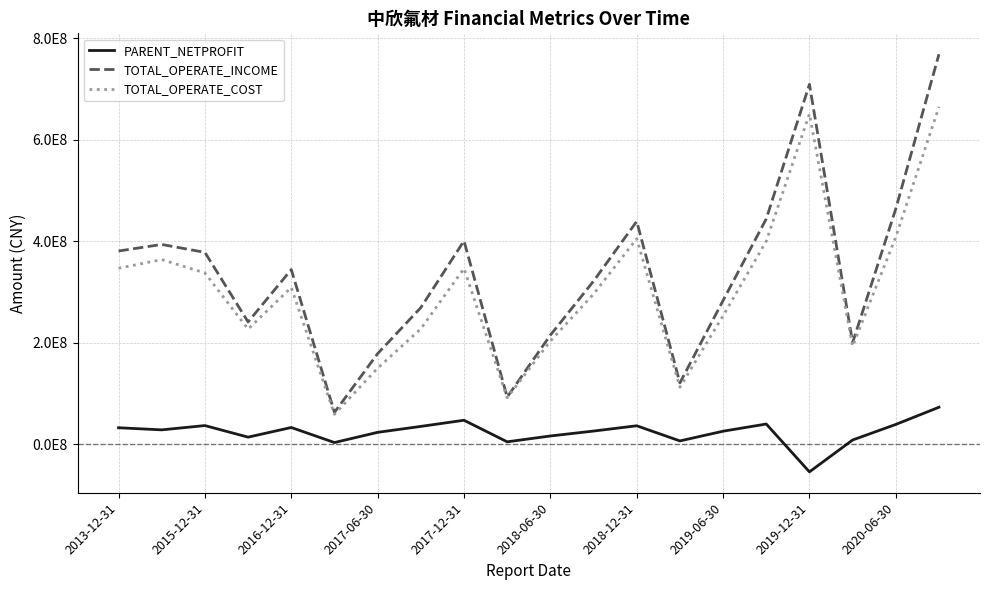

Where does the TOTAL_OPERATE_COST series first go above 308888021?

2013-12-31